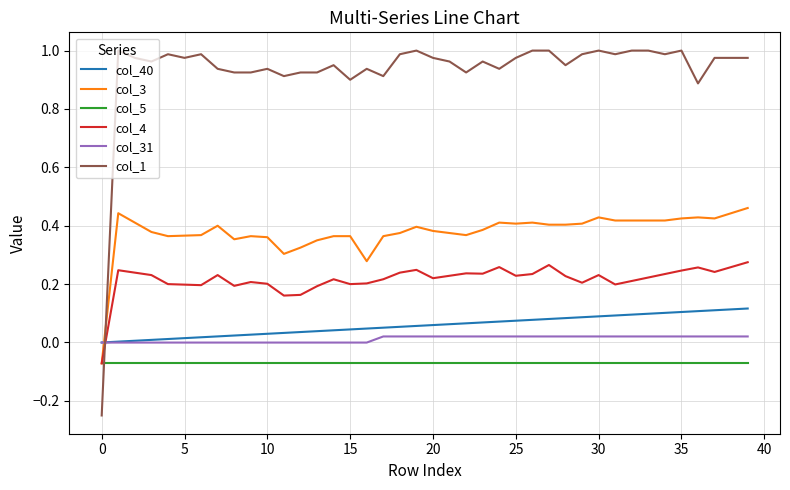

Which series has the widest spread of values?

col_1